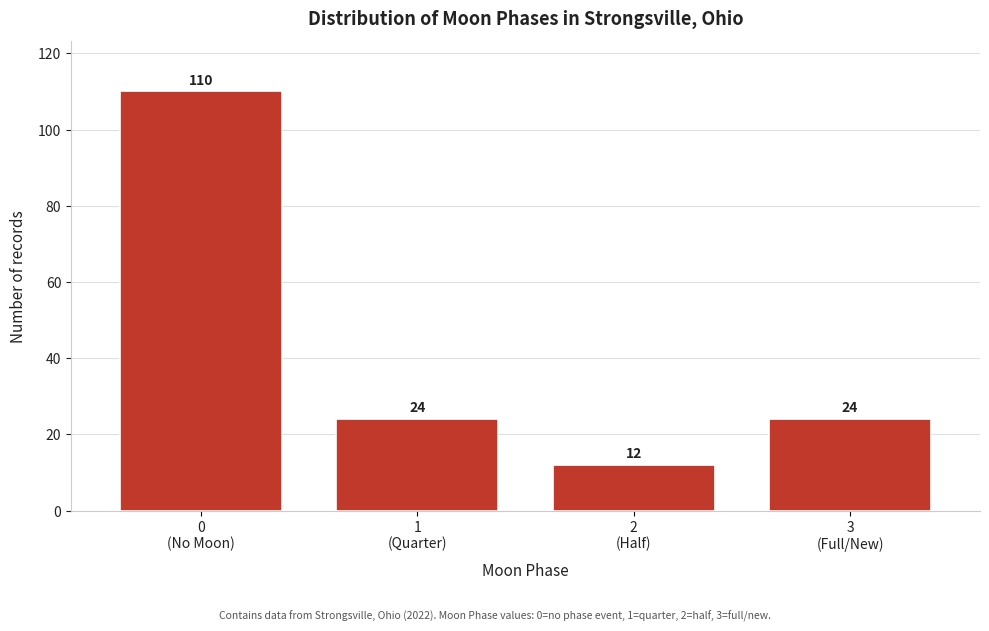

Reading left to right, transcribe all the data shown in this chart.

110	24	12	24